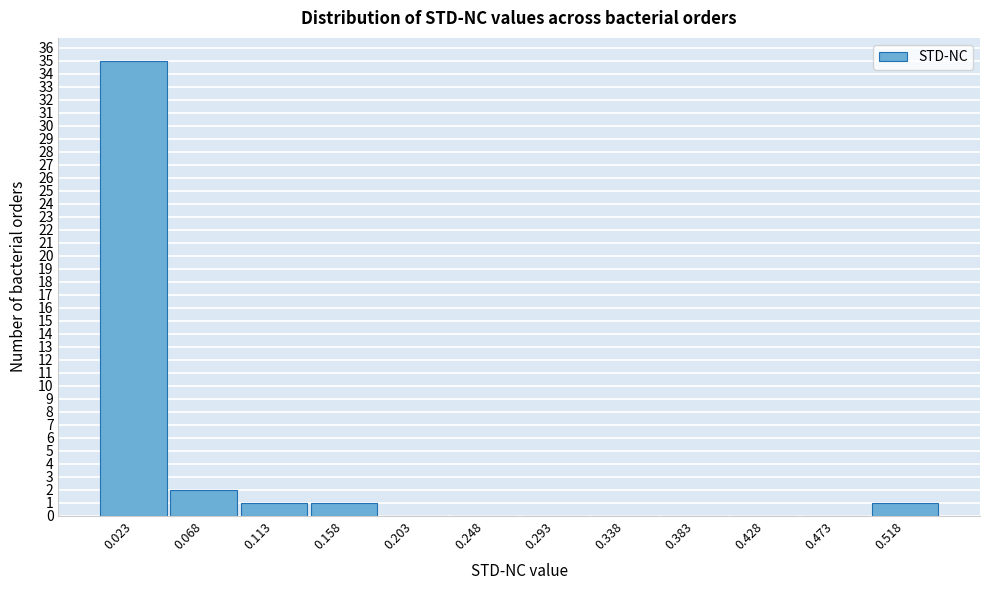

Reading left to right, transcribe this chart: for each bar, give the range it covers on the x-axis and its height. Neither the bar edges nor the heights are printed on the chart, so give them approximately, as read against the axes.

0.000 to 0.045: 35
0.045 to 0.090: 2
0.090 to 0.135: 1
0.135 to 0.180: 1
0.180 to 0.225: 0
0.225 to 0.270: 0
0.270 to 0.315: 0
0.315 to 0.360: 0
0.360 to 0.405: 0
0.405 to 0.450: 0
0.450 to 0.495: 0
0.495 to 0.540: 1